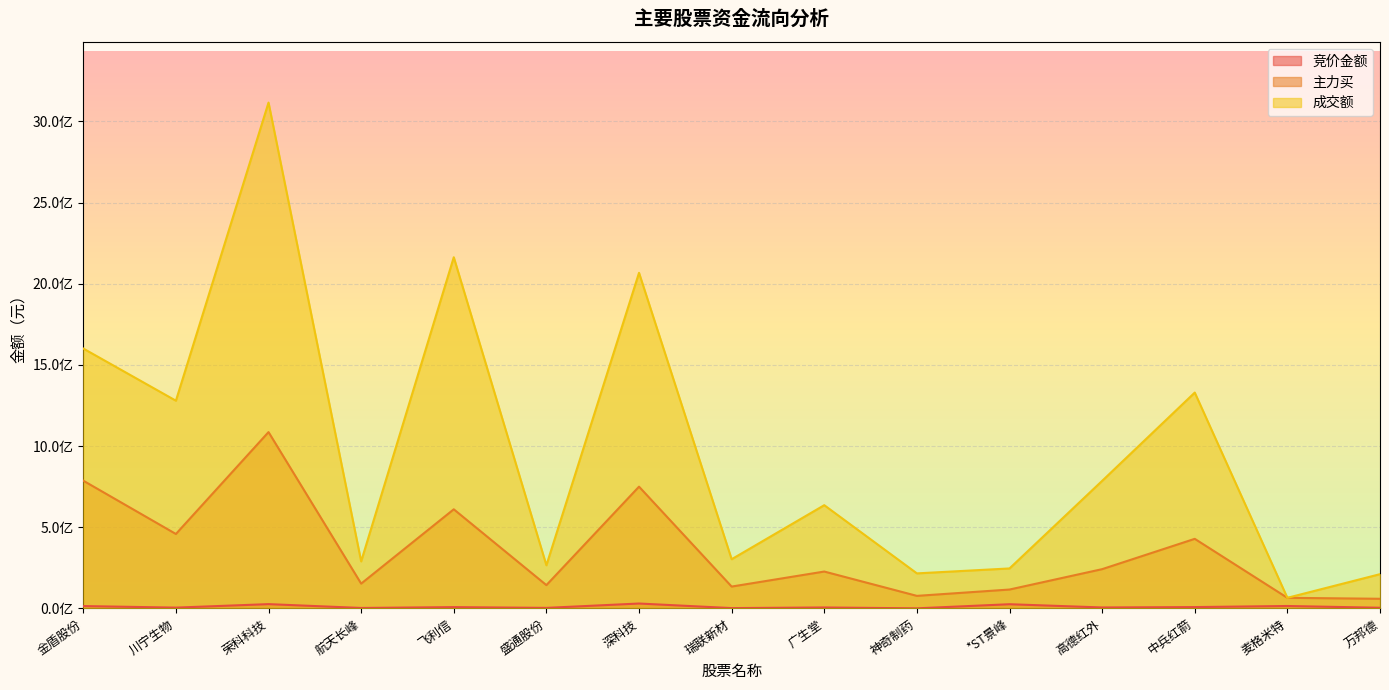

List the series in order of their overall mean, lowest first.

竞价金额, 主力买, 成交额